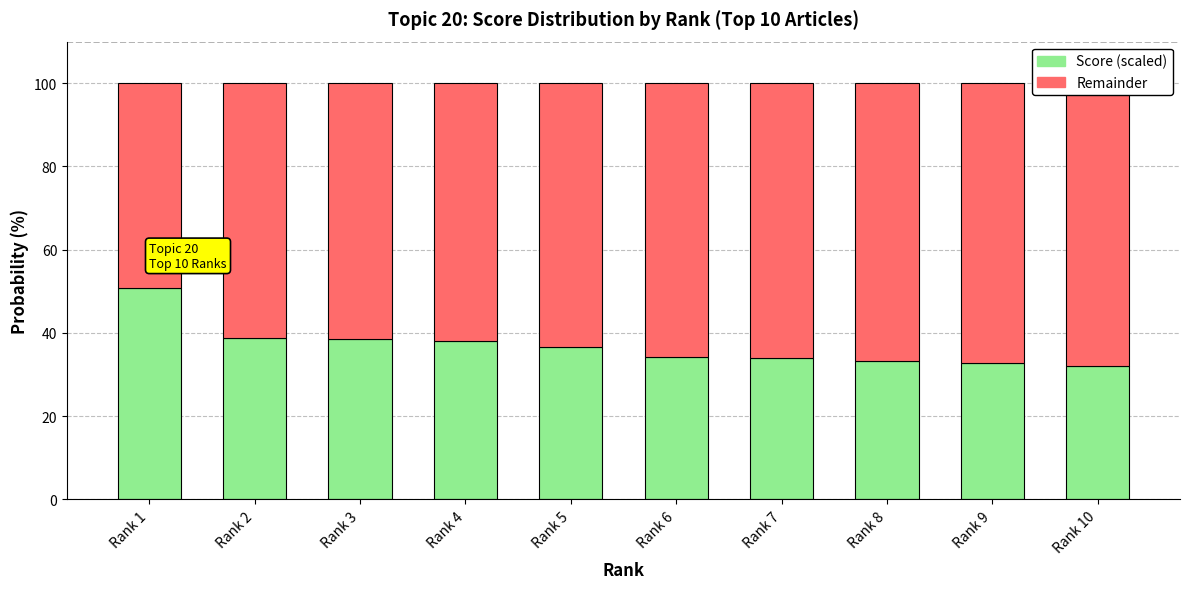

What is the lowest value of the Score (scaled) series?

32.0